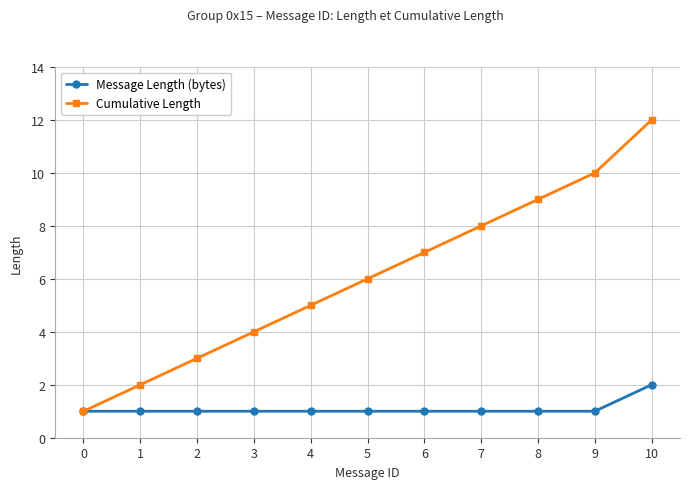

What are all the series names shown in the legend?

Message Length (bytes), Cumulative Length